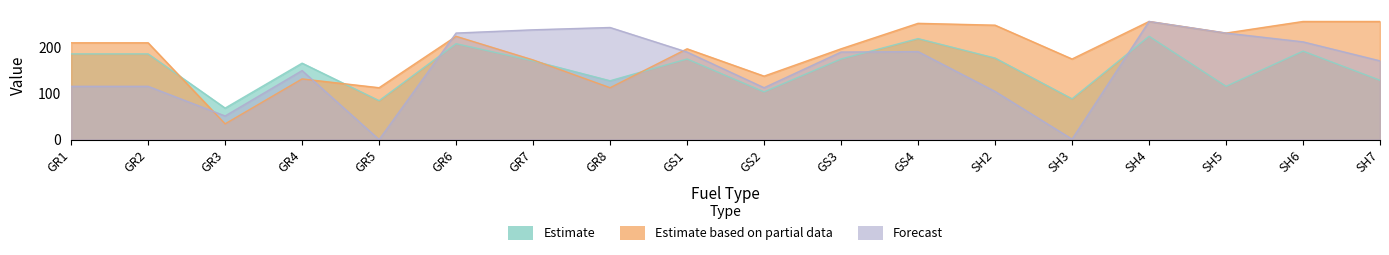

What is the total value across all series at SH2?

527